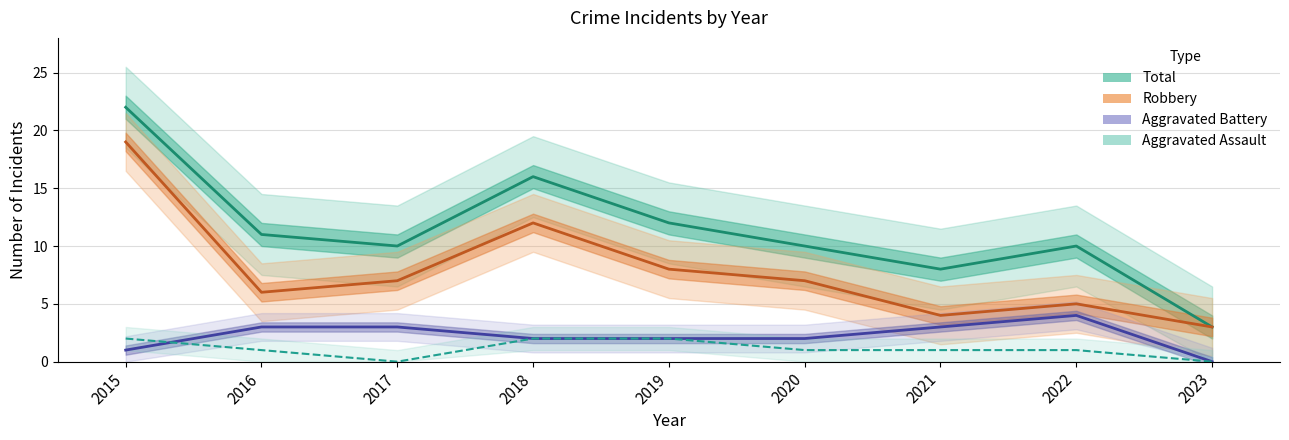

True or false: Aggravated Battery has a value of 1 at 2015.

True